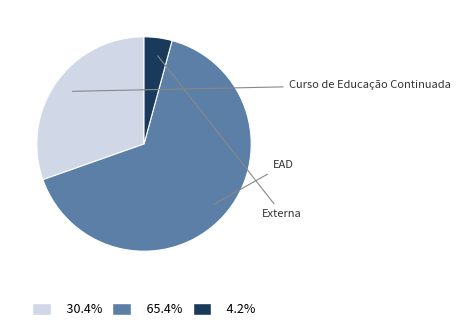

Does any single category account for the majority?

Yes